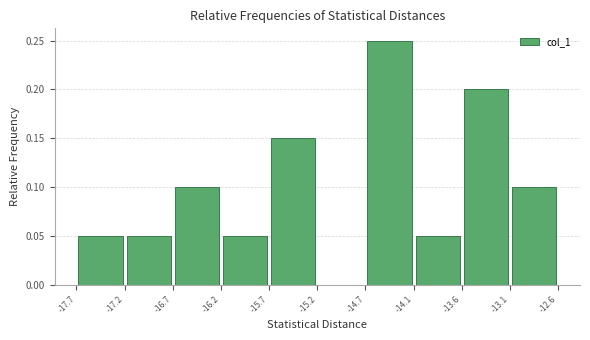

How tall is the bar that spans -17.2 to -16.7 on the x-axis? The values are not printed on the chart, so give them approximately, as read against the axis.

0.05